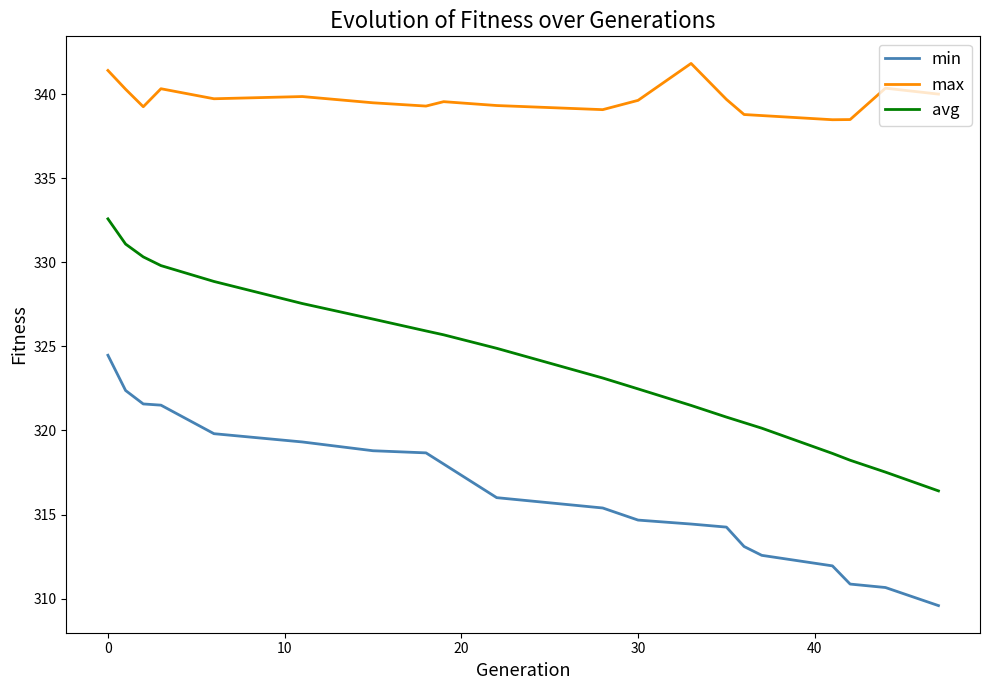

Which series has the largest total across all categories?

max